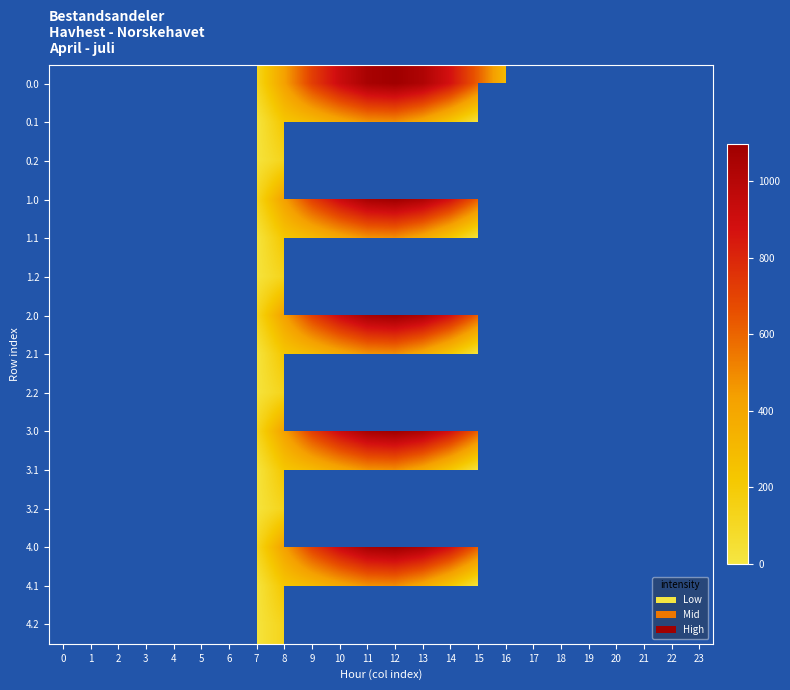

Between 9 and 23, which is larger?

9